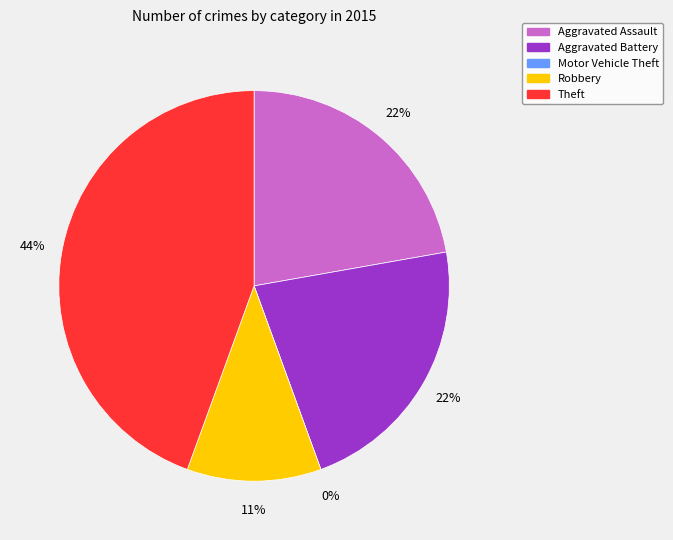

Is it true that Robbery is 11% of the pie?

True